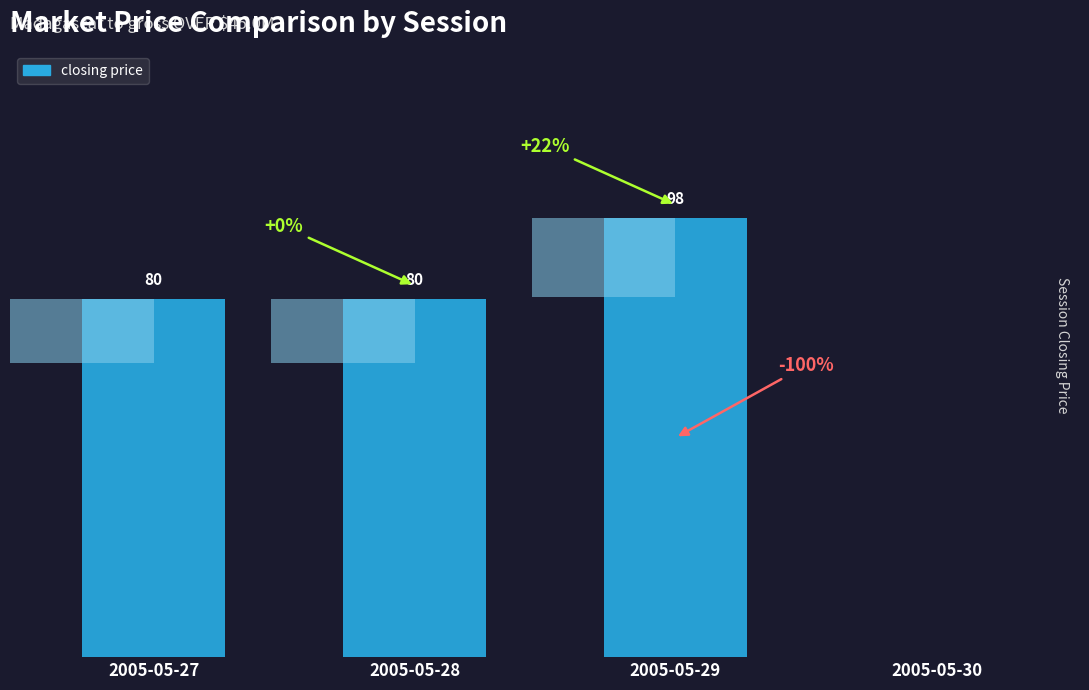

True or false: the data shows 174 at 2005-05-29.

False